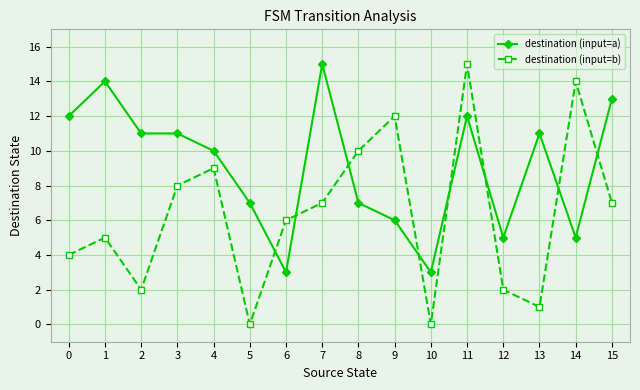

Where does the destination (input=a) series first go above 11?

0